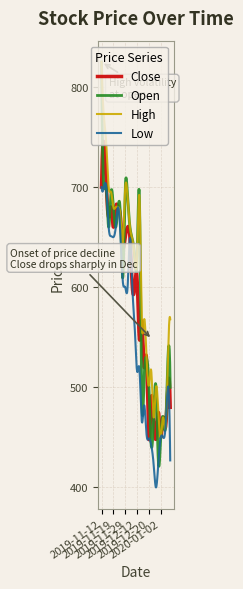

Which series has the largest range (max minus min)?

Open